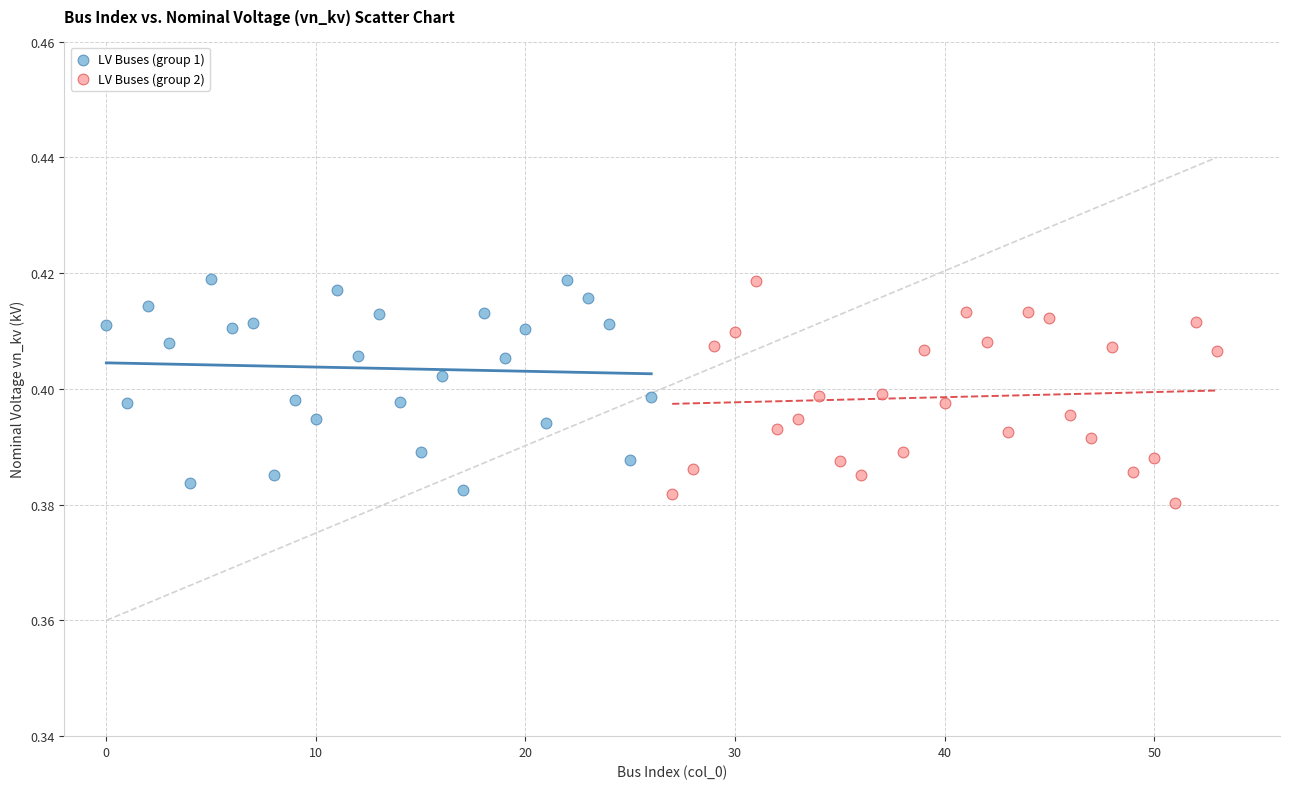

What are all the series names shown in the legend?

LV Buses (group 1), LV Buses (group 2)